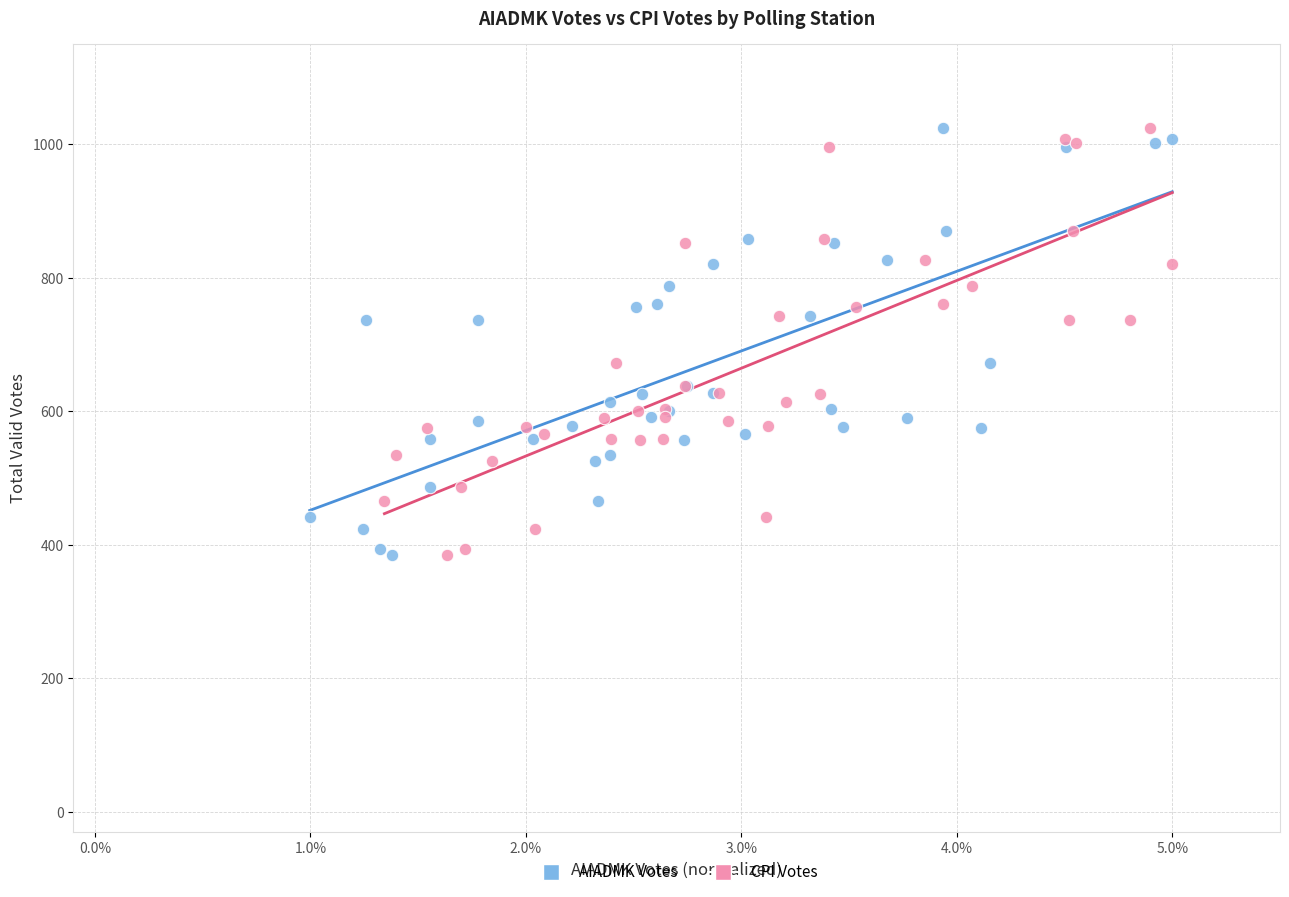

What are all the series names shown in the legend?

AIADMK Votes, CPI Votes